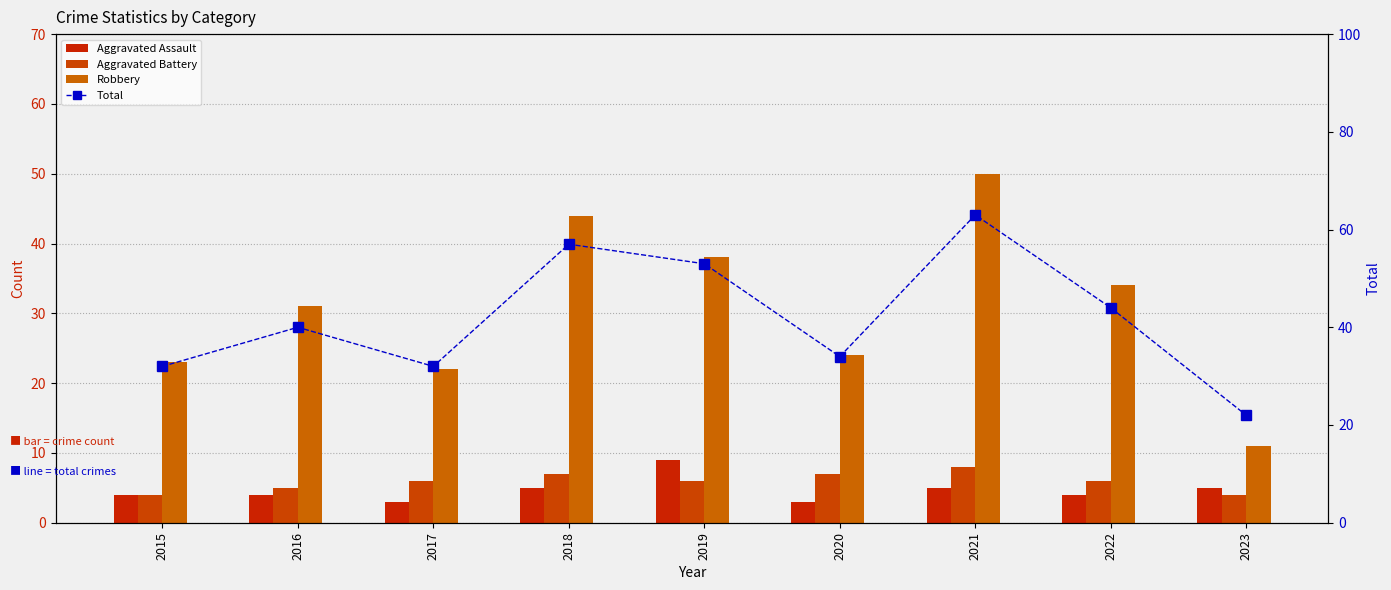

Count the Aggravated Battery values in the range 5 to 7.

6